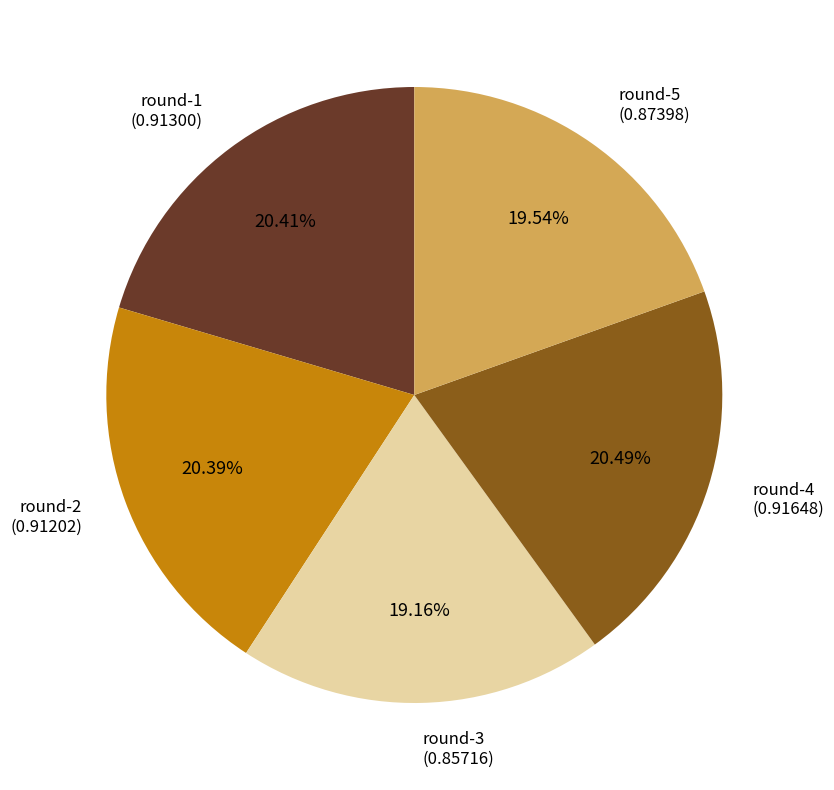

What percentage is the round-5 slice, to the nearest percent?

20%